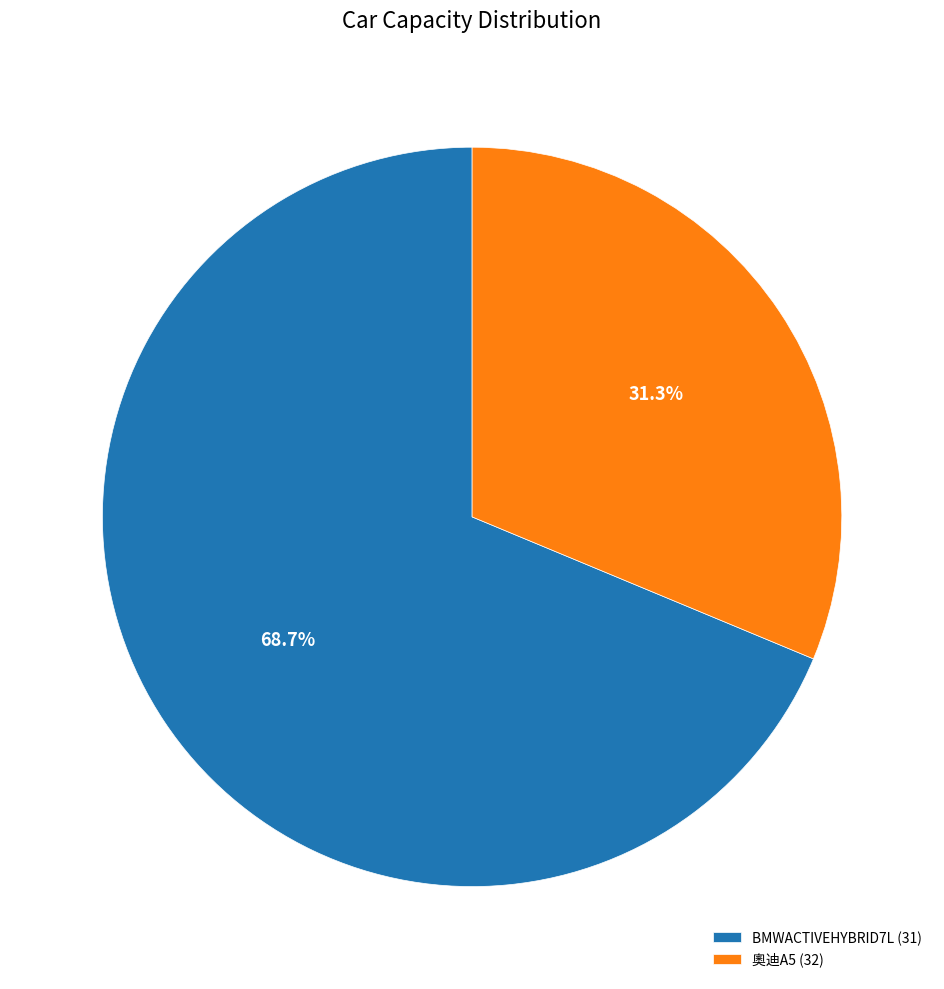

How many segments does this pie chart have?

2